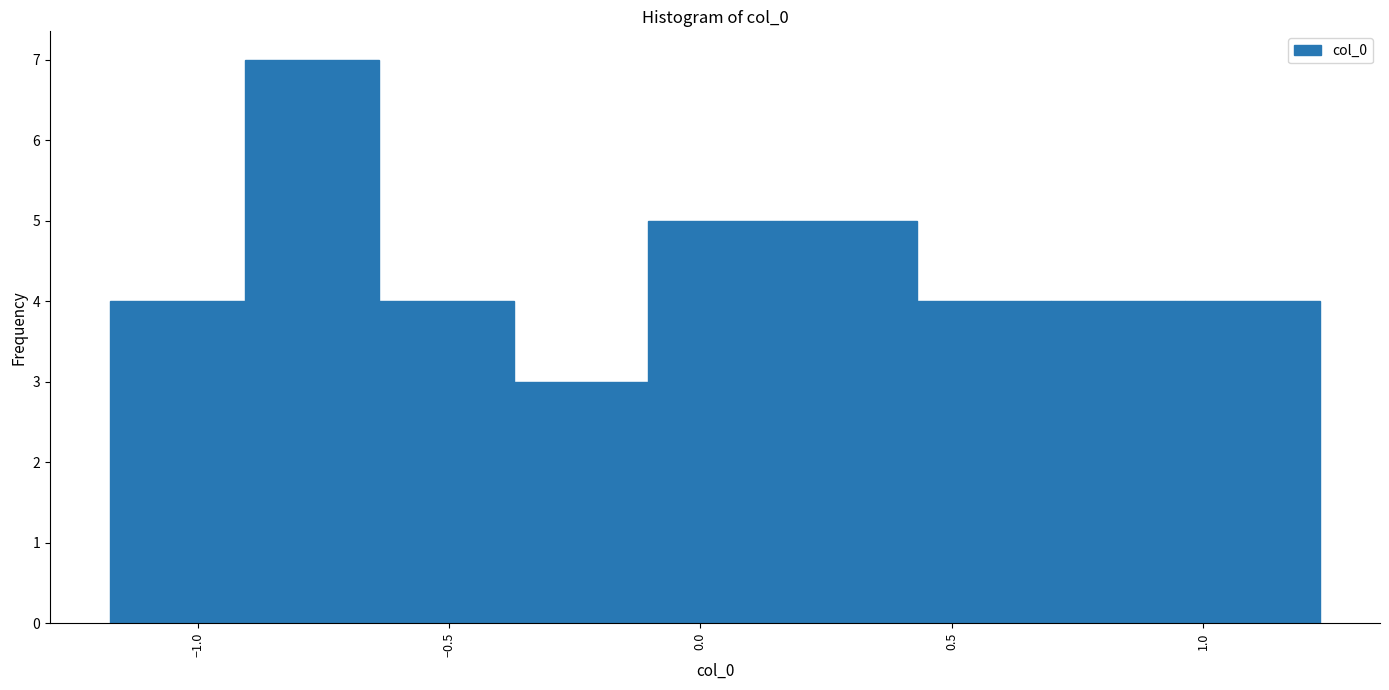

Reading left to right, list every bar in this chart as the range it spans on the x-axis followed by its height. Neither the bar edges nor the heights are printed on the chart, so give them approximately, as read against the axes.

-1.15 to -0.90: 4
-0.90 to -0.65: 7
-0.65 to -0.35: 4
-0.35 to -0.10: 3
-0.10 to 0.15: 5
0.15 to 0.45: 5
0.45 to 0.70: 4
0.70 to 0.95: 4
0.95 to 1.25: 4